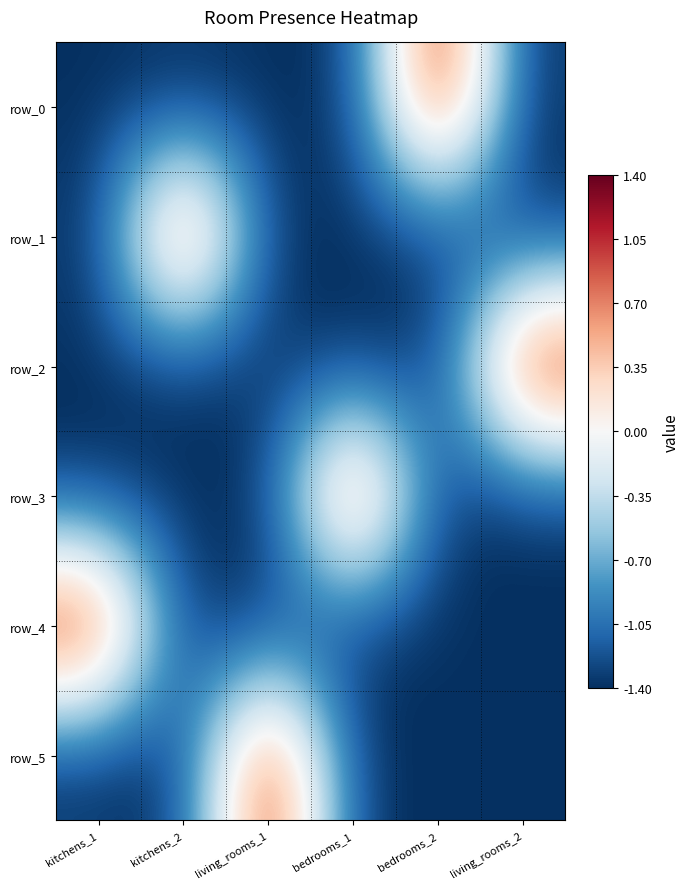

Which category has the highest value in the row_4 series?

kitchens_1